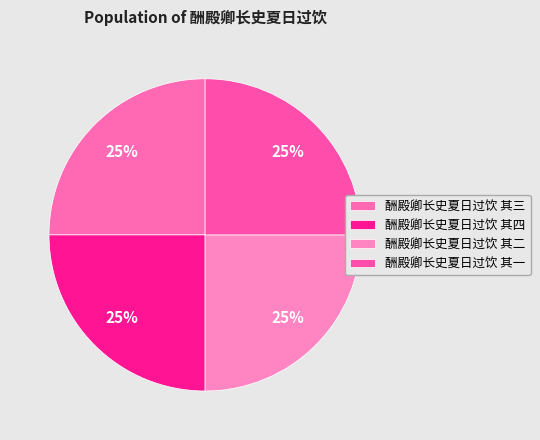

Count the number of slices in the pie.

4